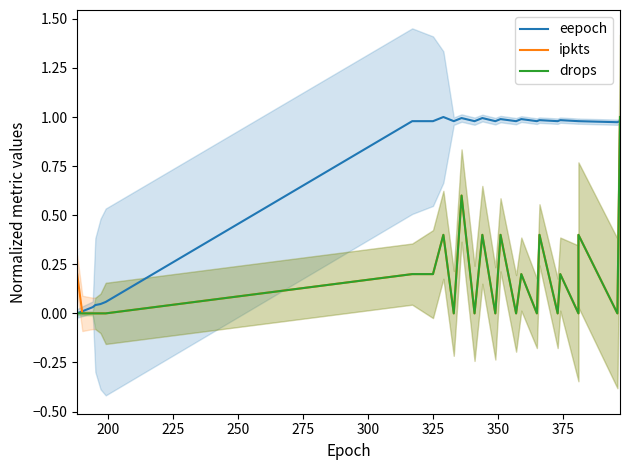

True or false: ipkts has more than 2 interior local peaks.

True